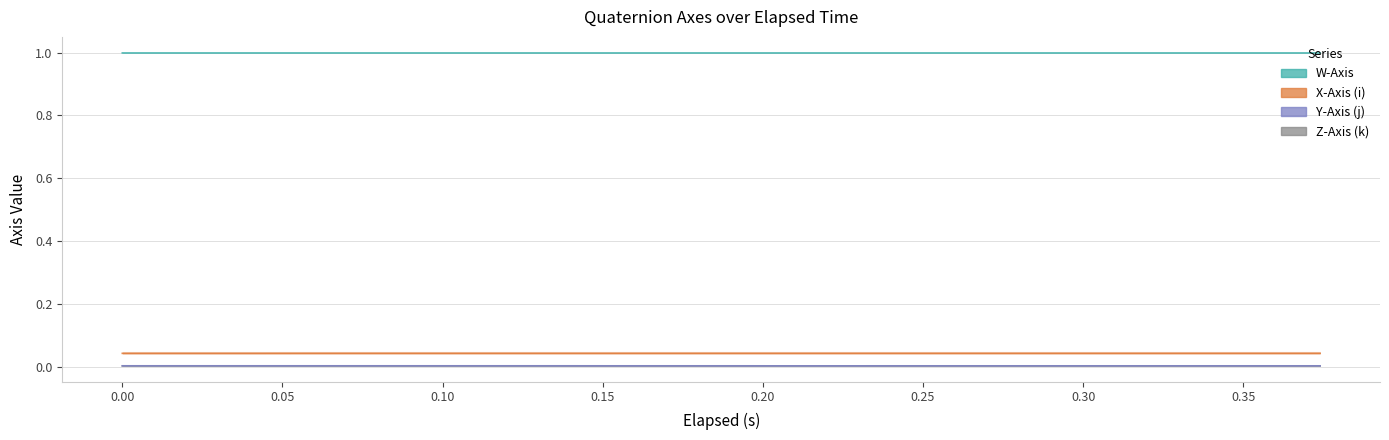

Which category has the highest value in the X-Axis (i) series?

0.21